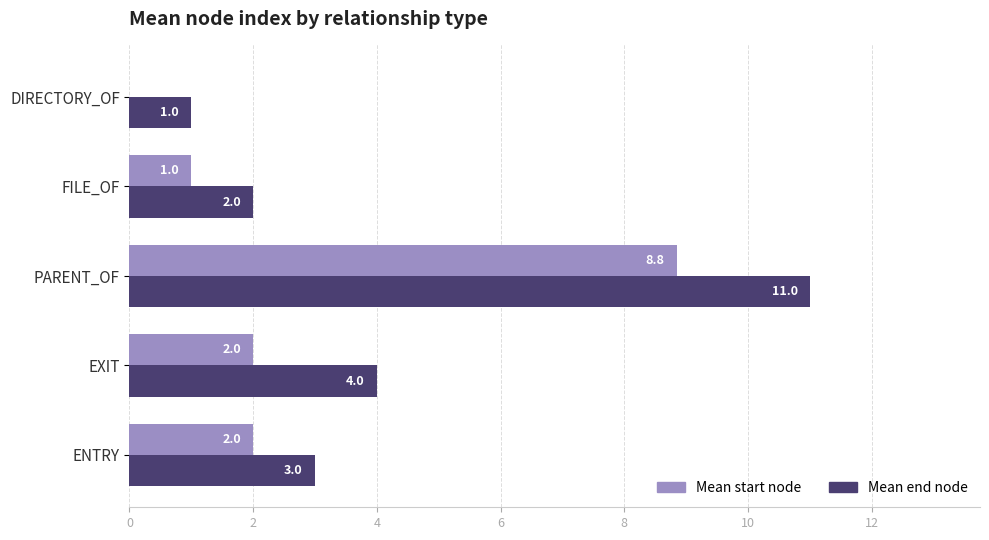

What is the greatest value displayed?

11.0